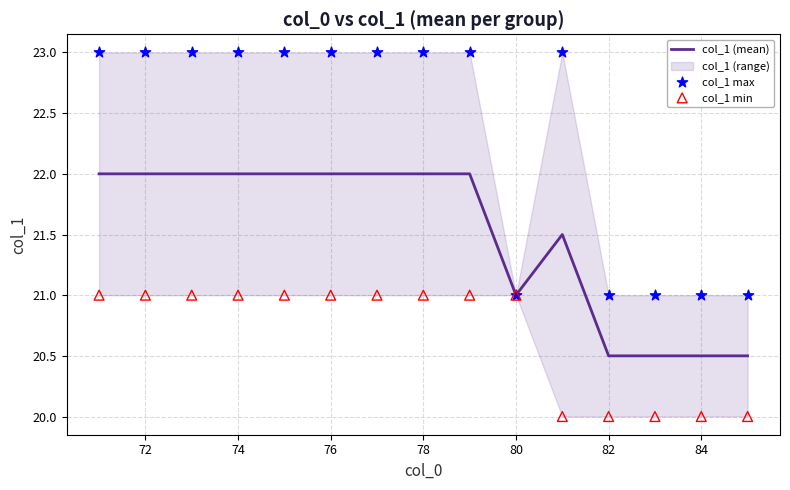

What is the maximum value for col_1 (mean)?

22.0